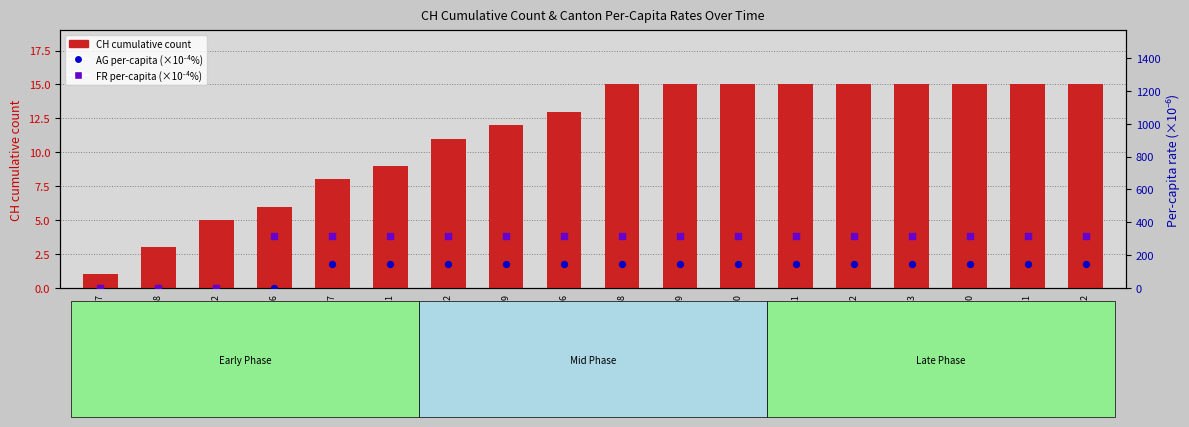

At how many categories does at least one series exceed 98?

15